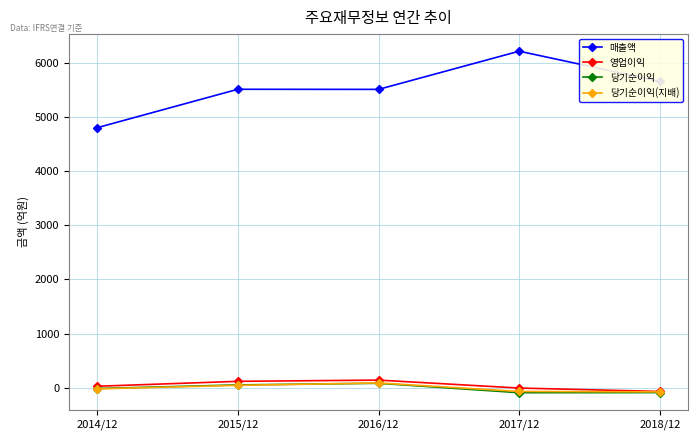

The value of 매출액 at 2016/12 is 5512. True or false?

True